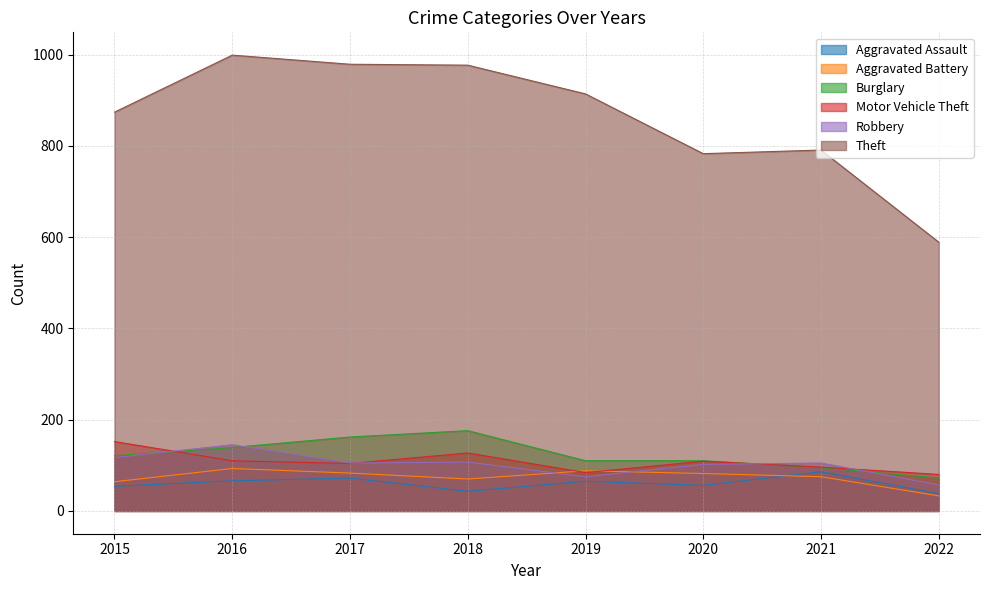

What is the total value across all series at 2018?

1500